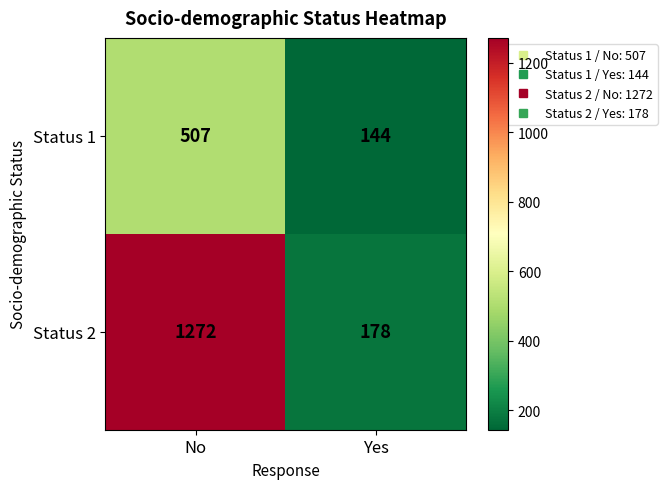

Is the value of Status 1 at No greater than the value of Status 2 at Yes?

Yes